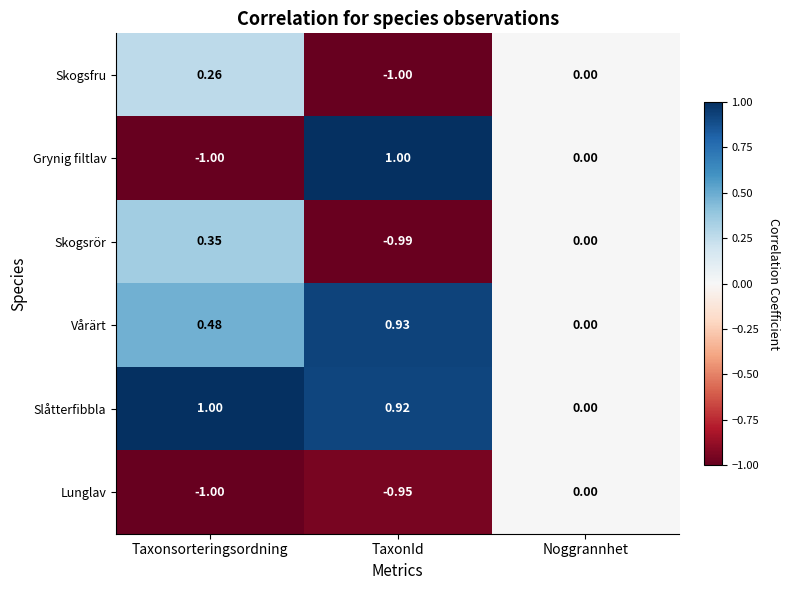

Rank the series at TaxonId from lowest to highest value.

Skogsfru, Skogsrör, Lunglav, Slåtterfibbla, Vårärt, Grynig filtlav